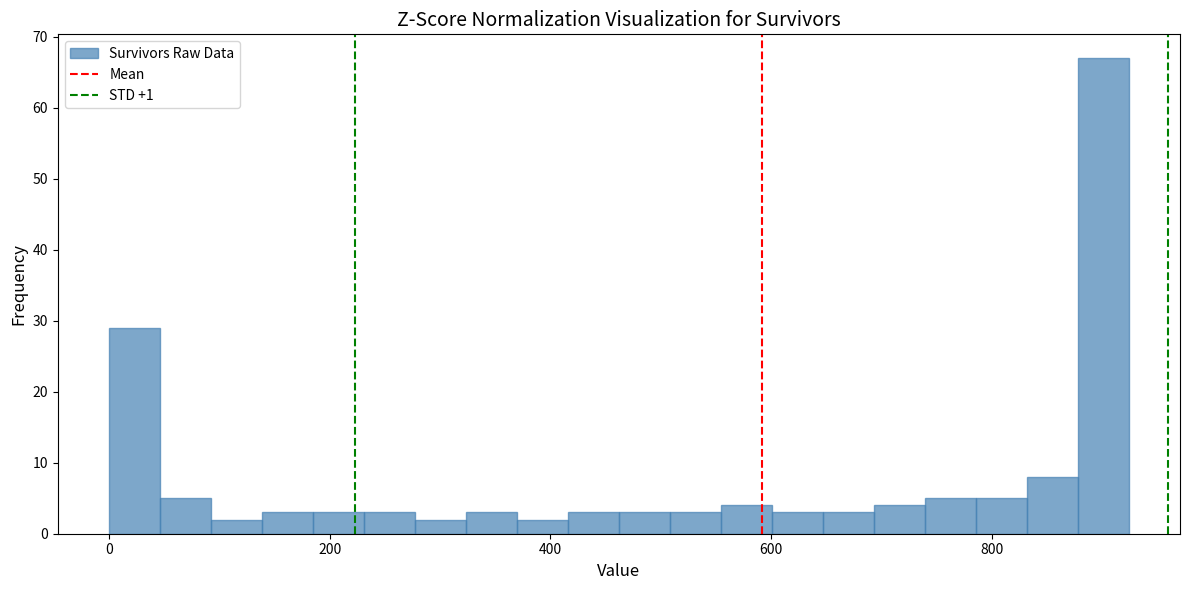

Read against the x-axis, roughly where is the centre of the tallest bar?

900